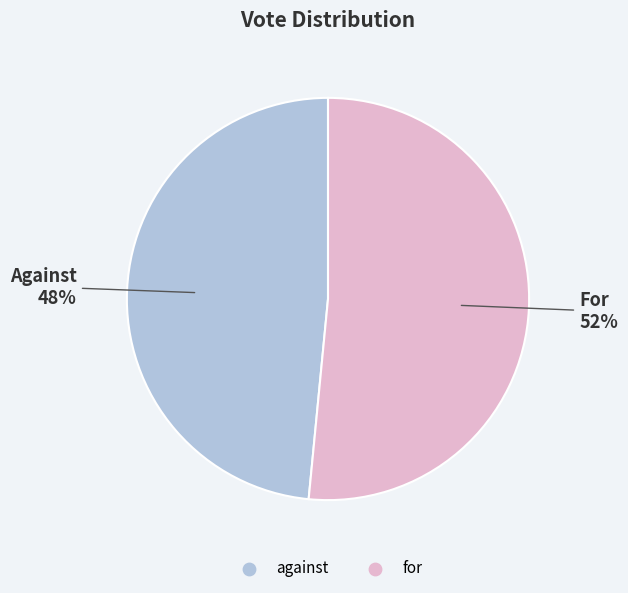

Rank the categories by value from lowest to highest.

against, for